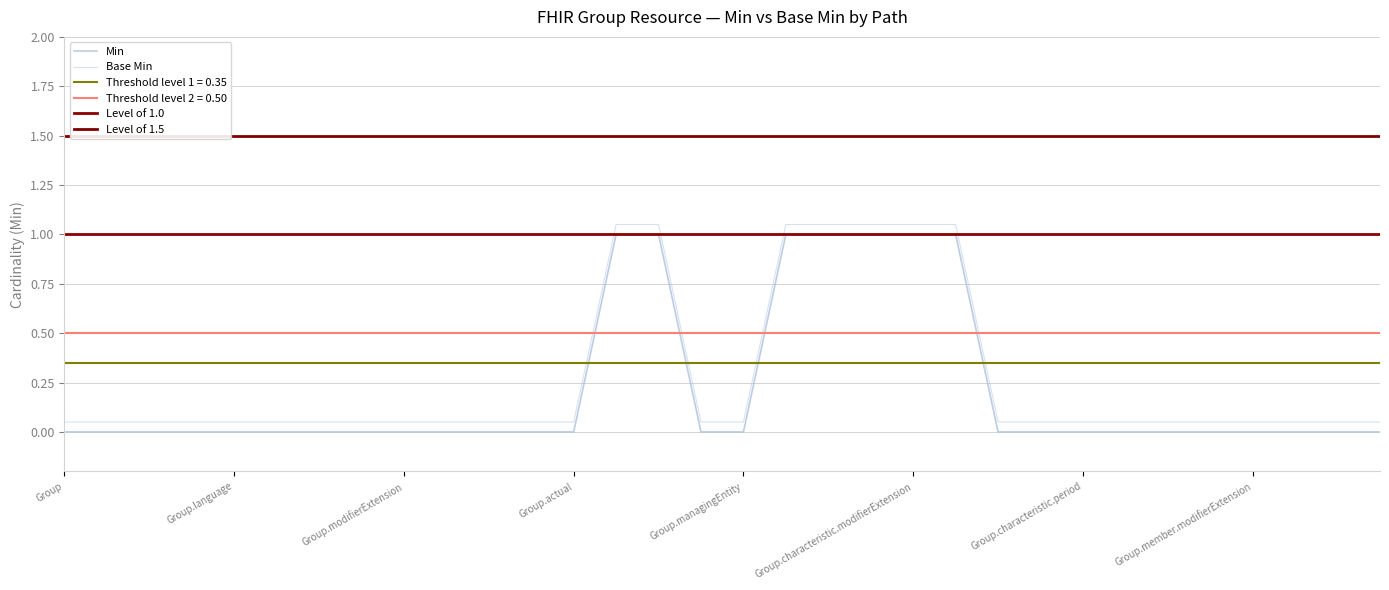

How many values in the Min series exceed 0?

7